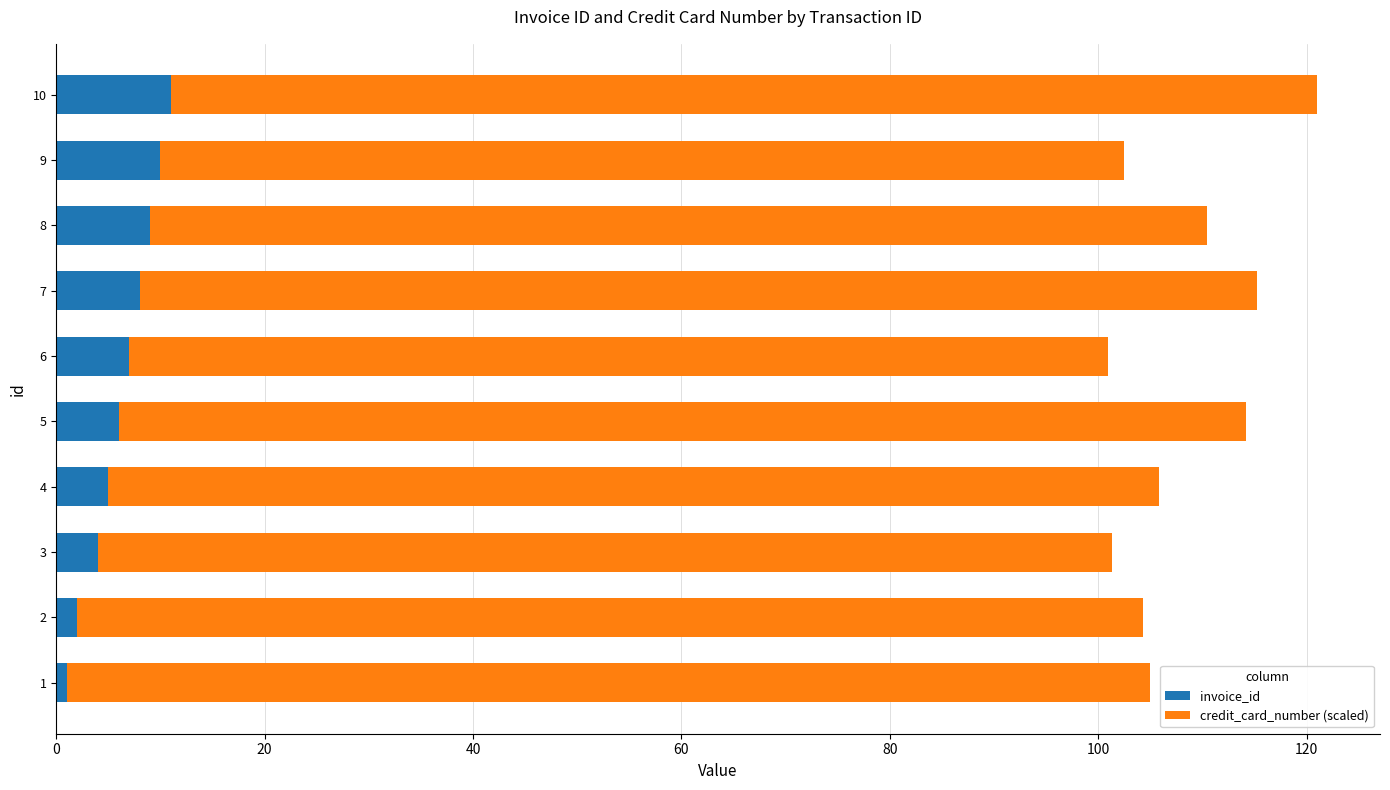

What is the sum of all invoice_id values?

63.0